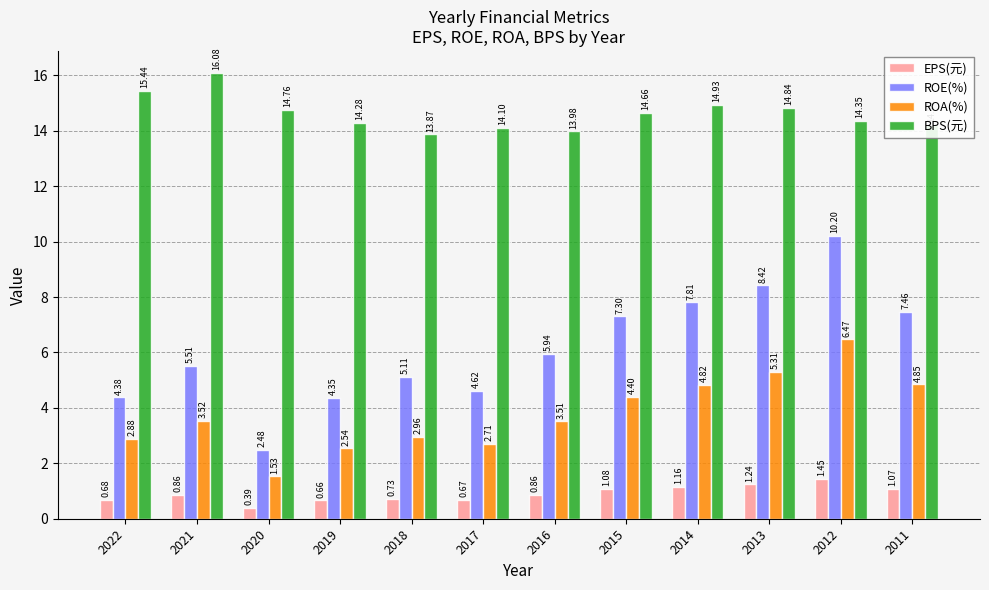

At 2019, list the series in order from largest to smallest.

BPS(元), ROE(%), ROA(%), EPS(元)